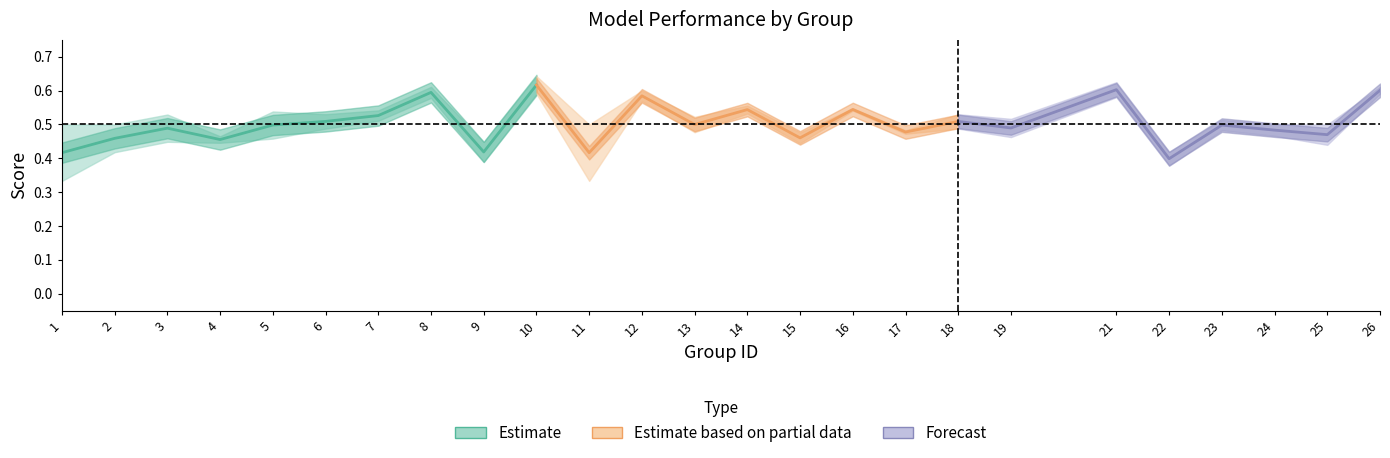

True or false: f1 and accuracy cross at least once.

False